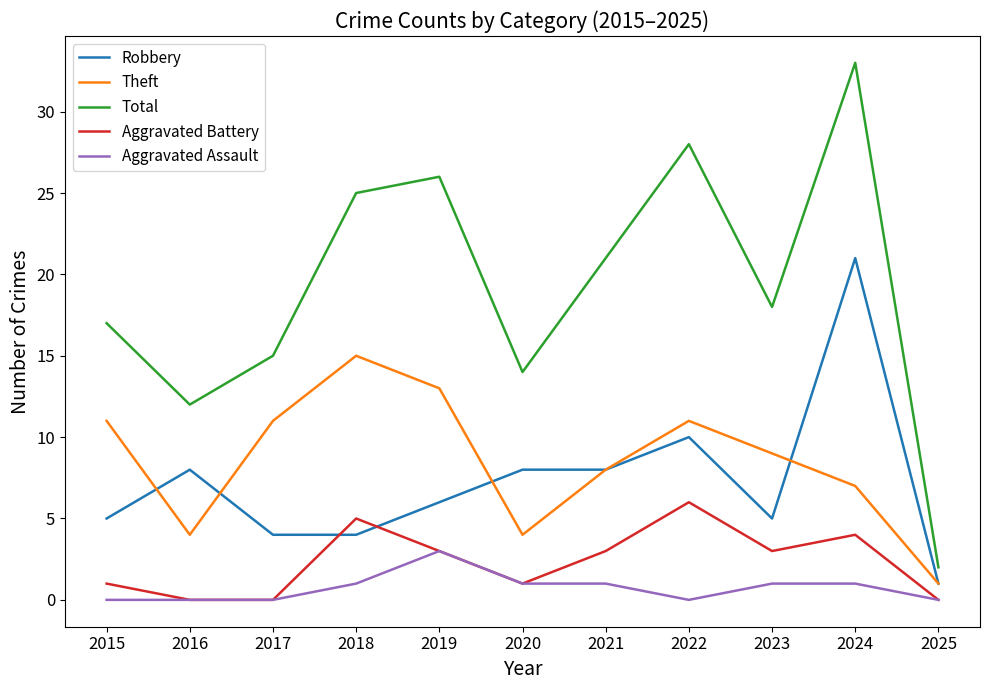

Reading left to right, list all the values displayed in this chart.

Robbery: 2015=5	2016=8	2017=4	2018=4	2019=6	2020=8	2021=8	2022=10	2023=5	2024=21	2025=1
Theft: 2015=11	2016=4	2017=11	2018=15	2019=13	2020=4	2021=8	2022=11	2023=9	2024=7	2025=1
Total: 2015=17	2016=12	2017=15	2018=25	2019=26	2020=14	2021=21	2022=28	2023=18	2024=33	2025=2
Aggravated Battery: 2015=1	2016=0	2017=0	2018=5	2019=3	2020=1	2021=3	2022=6	2023=3	2024=4	2025=0
Aggravated Assault: 2015=0	2016=0	2017=0	2018=1	2019=3	2020=1	2021=1	2022=0	2023=1	2024=1	2025=0